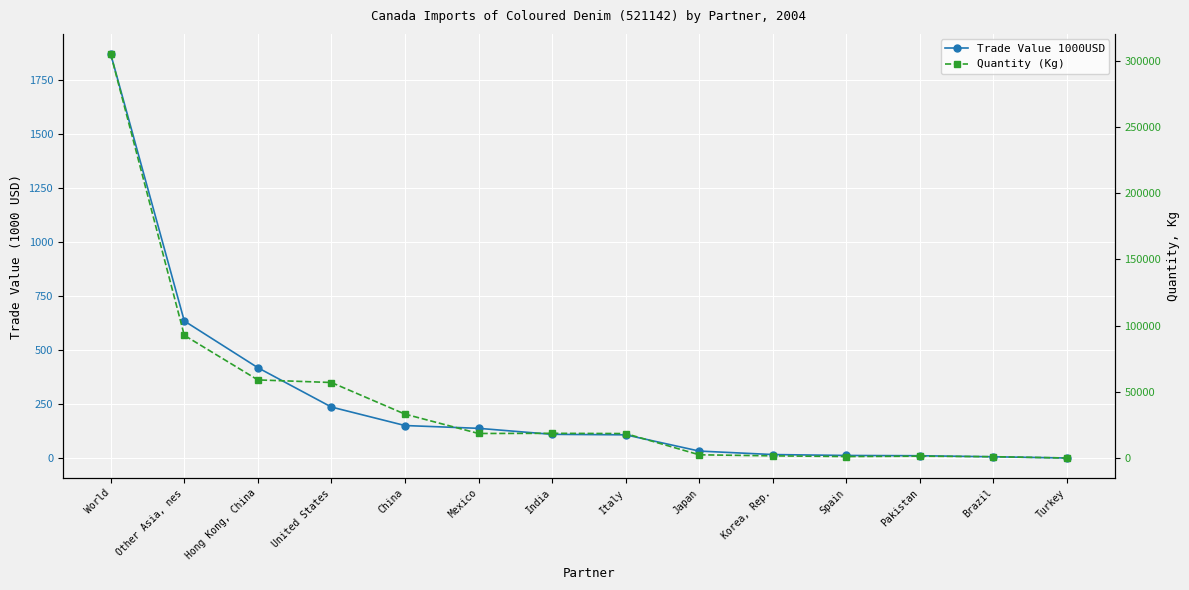

Is this an area chart (filled region under the line)?

No